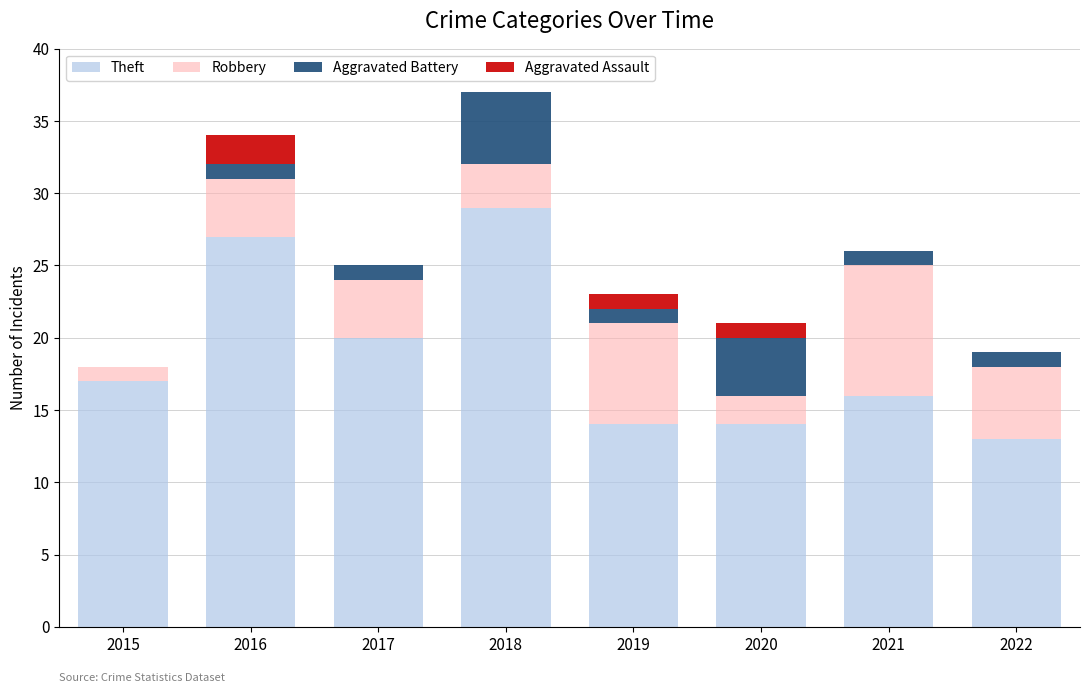

The value of Theft at 2022 is 13. True or false?

True